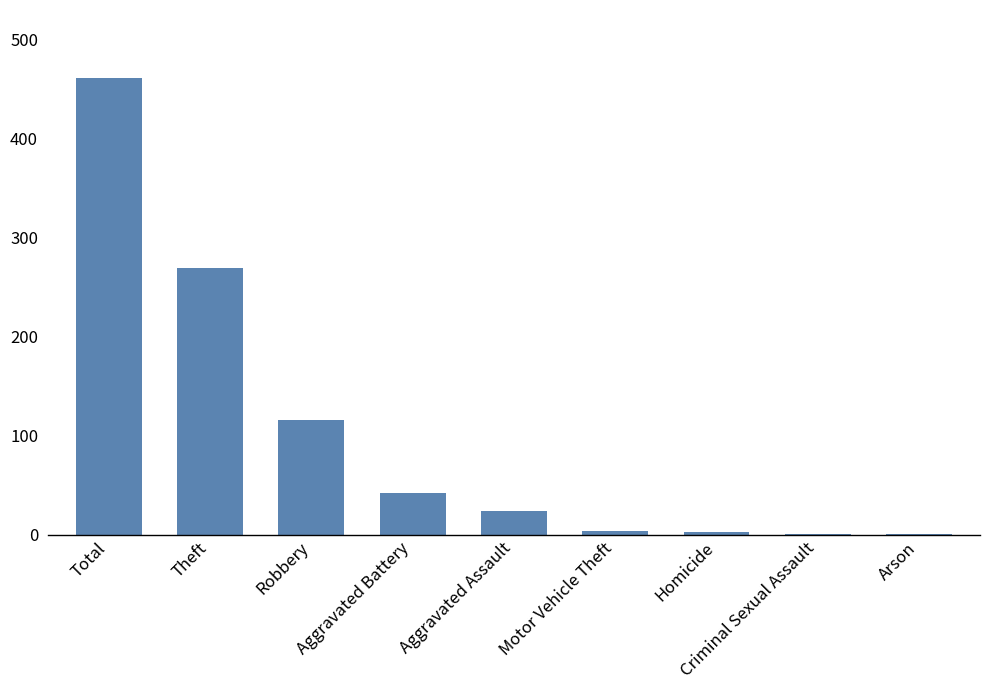

True or false: the data shows 1 at Arson.

True